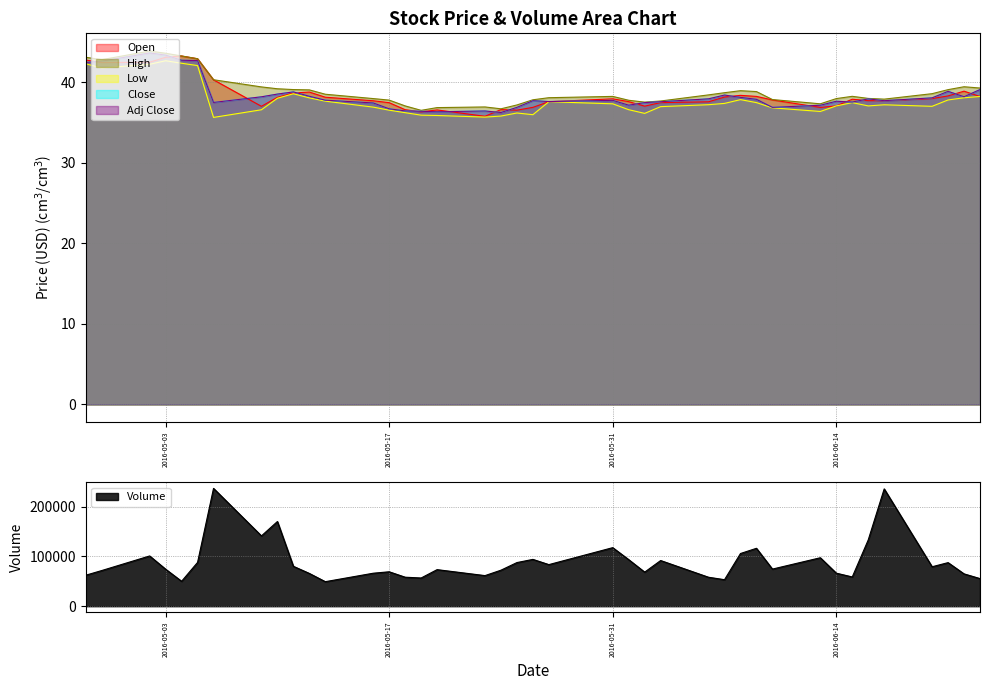

What is the sum of all High values?

1559.0